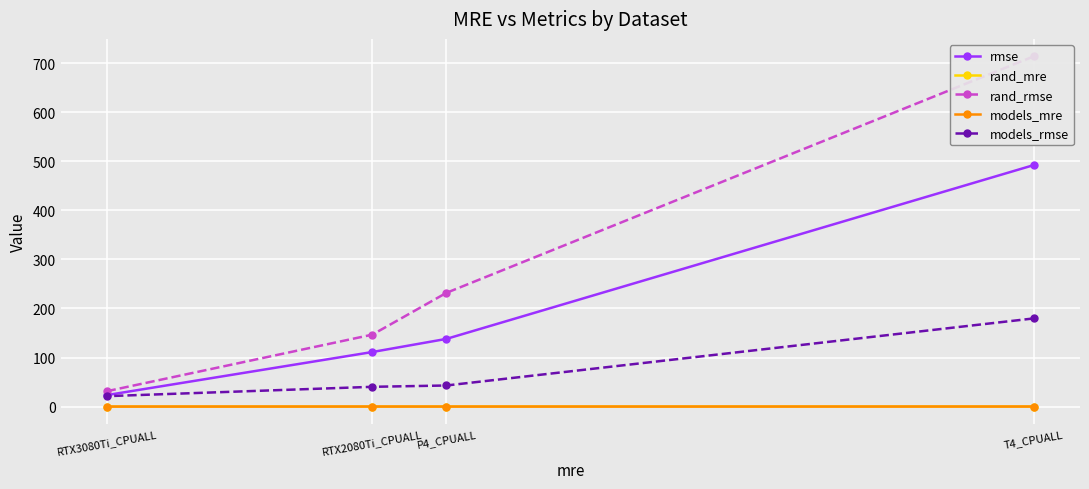

Count the number of data series in this chart.

5